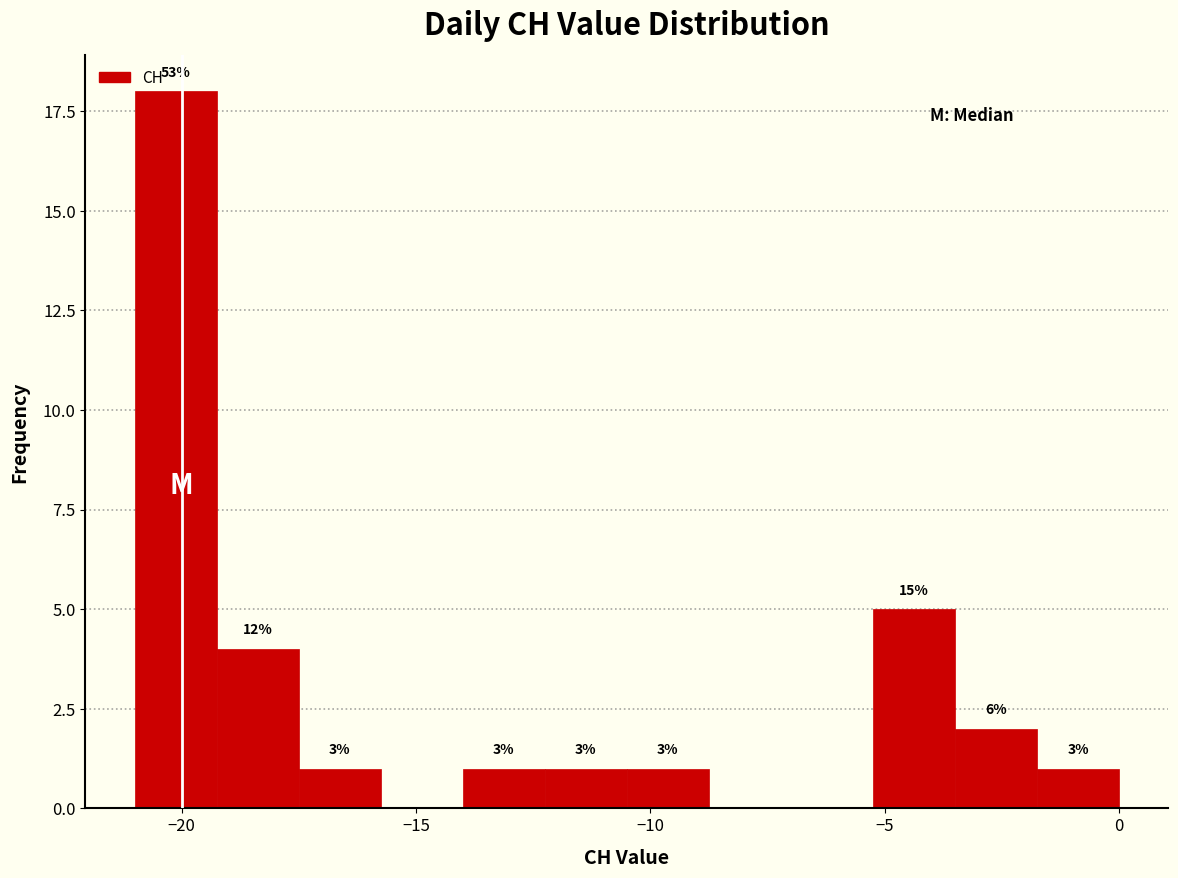

Read against the x-axis, roughly where is the centre of the tallest bar?

-20.0